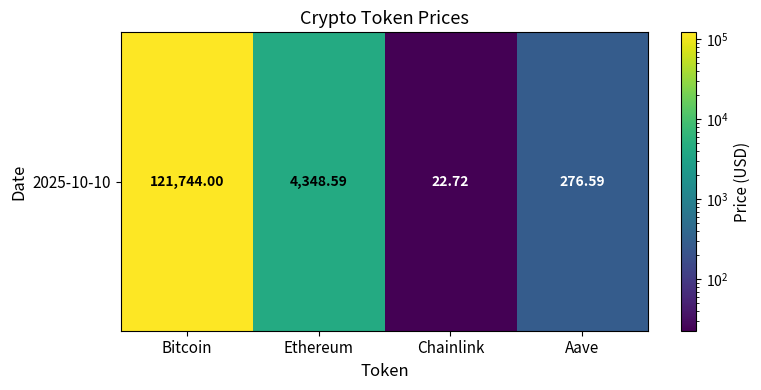

Reading right to left, what are all the values shown in this chart?

276.6	22.7	4348.6	121744.0